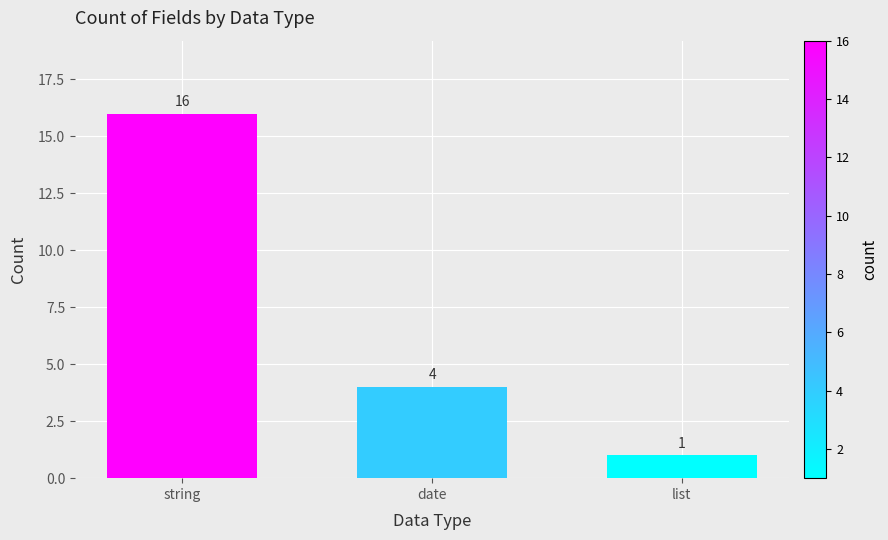

What position from the left is string?

1